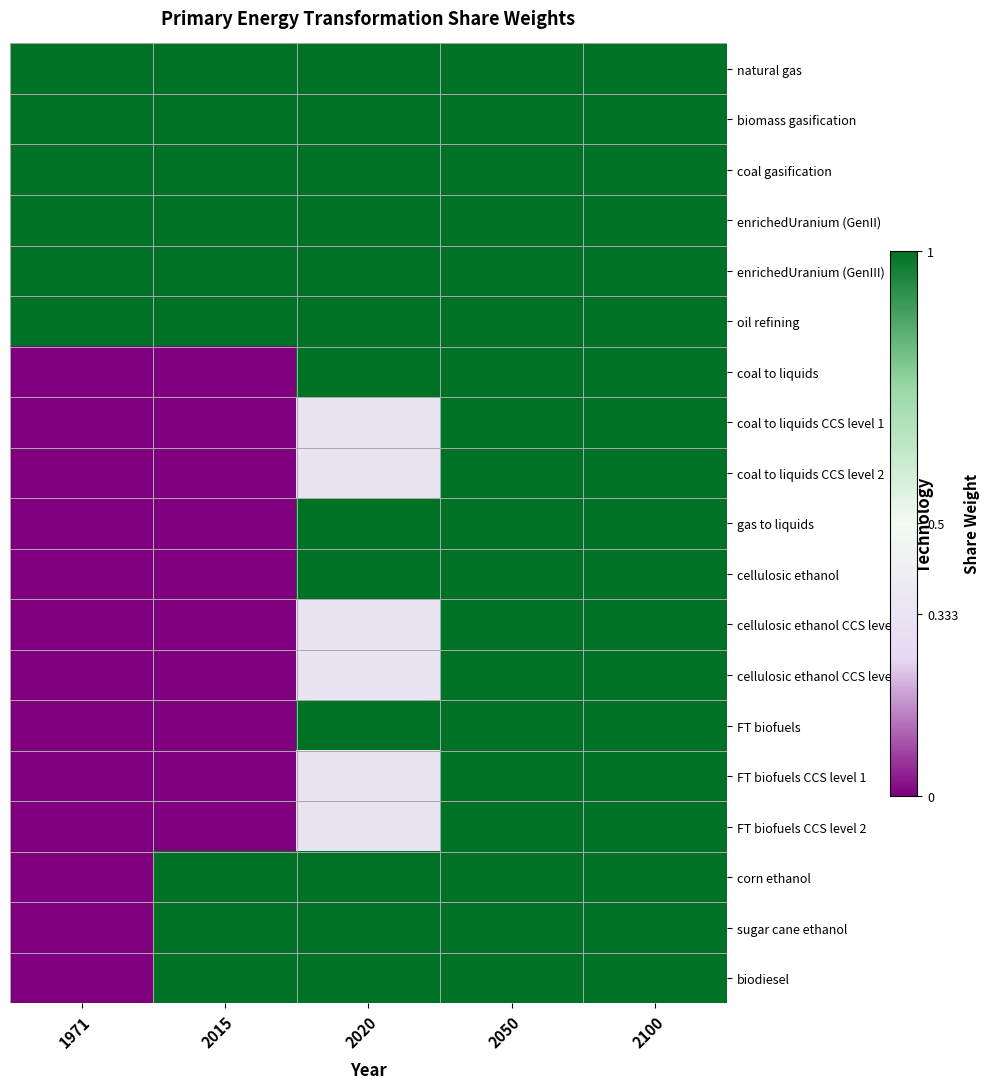

At how many categories does at least one series exceed 0?

5